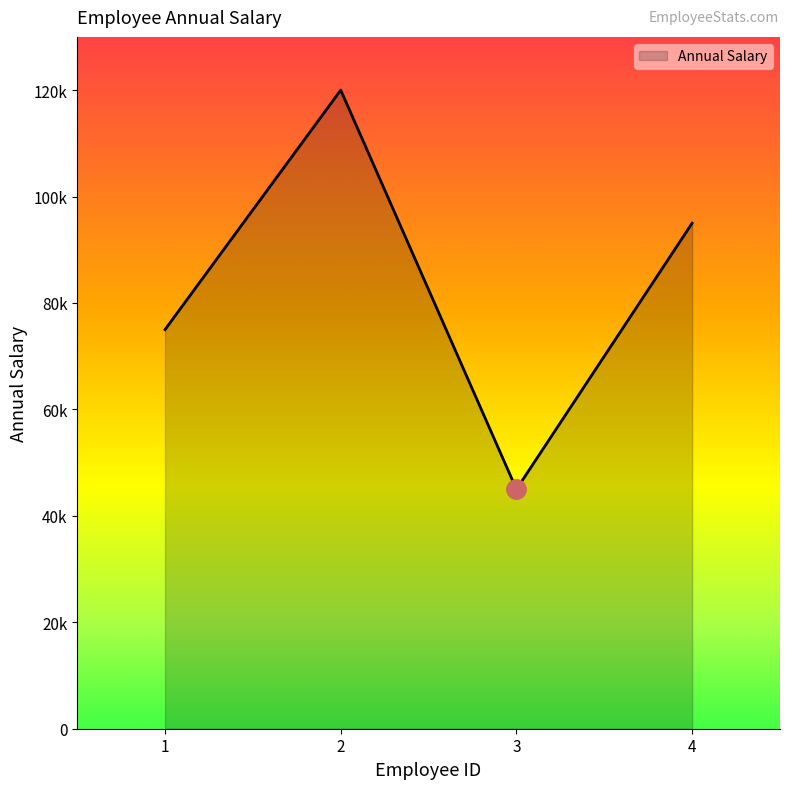

Reading left to right, transcribe all the data shown in this chart.

75000	120000	45000	95000